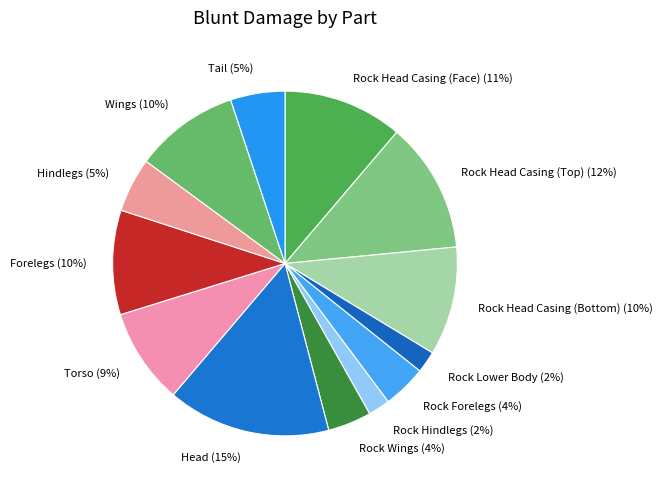

To the nearest percent, what percentage of the pie is Head?

15%